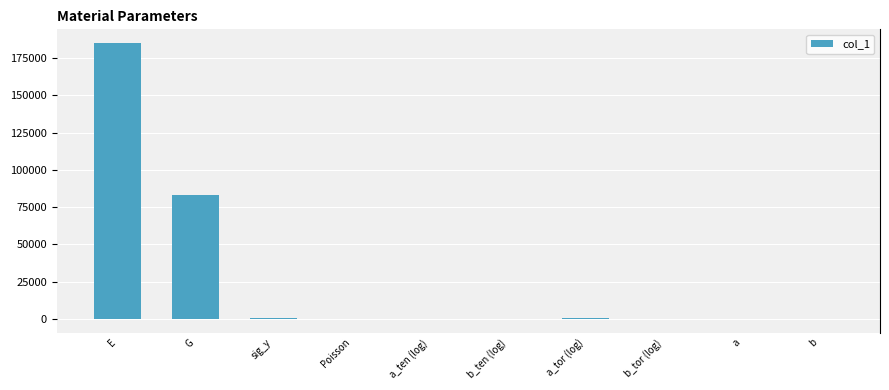

Where is the data nearest to the value 92497?

G